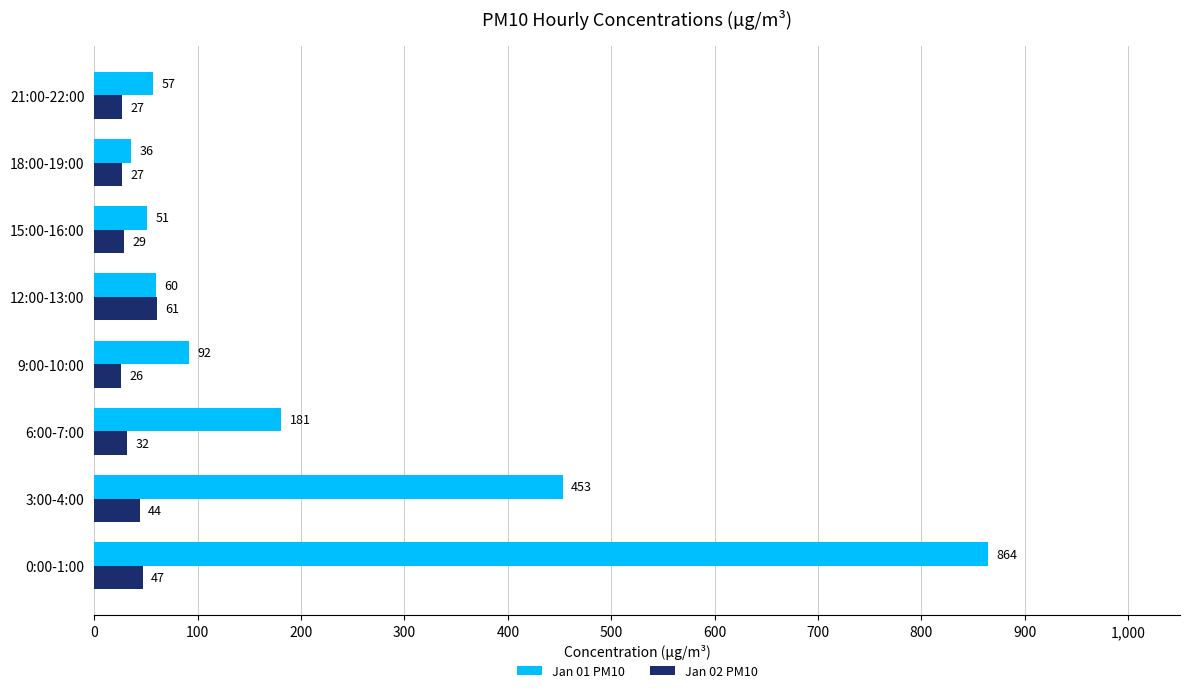

How many series are shown in this chart?

2